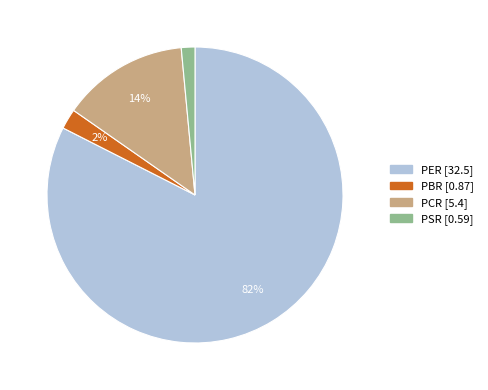

How many slices are in this pie chart?

4